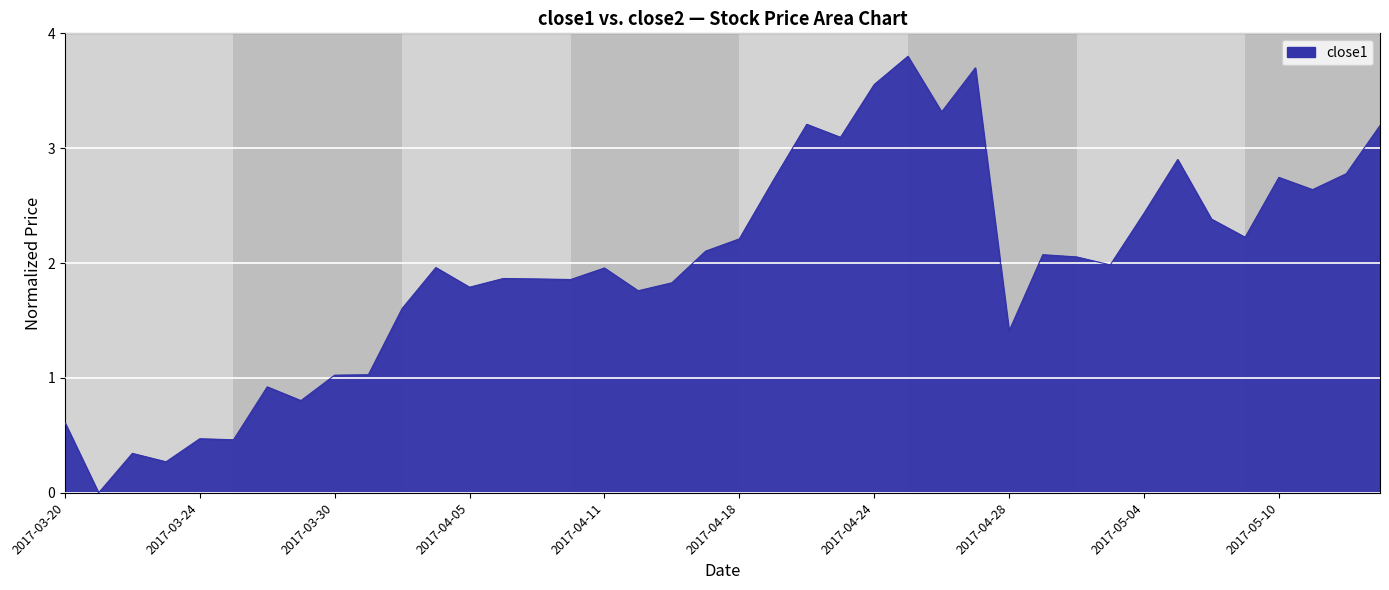

What is the difference between the maximum and minimum values?

3.8